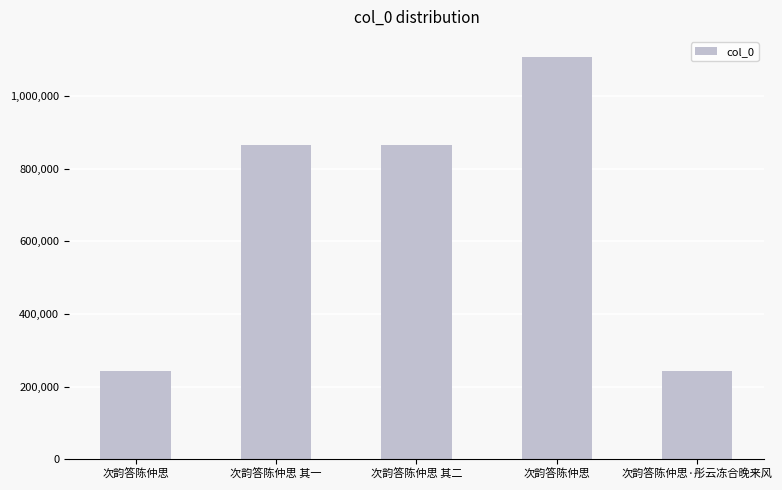

How many bars are there in total?

5